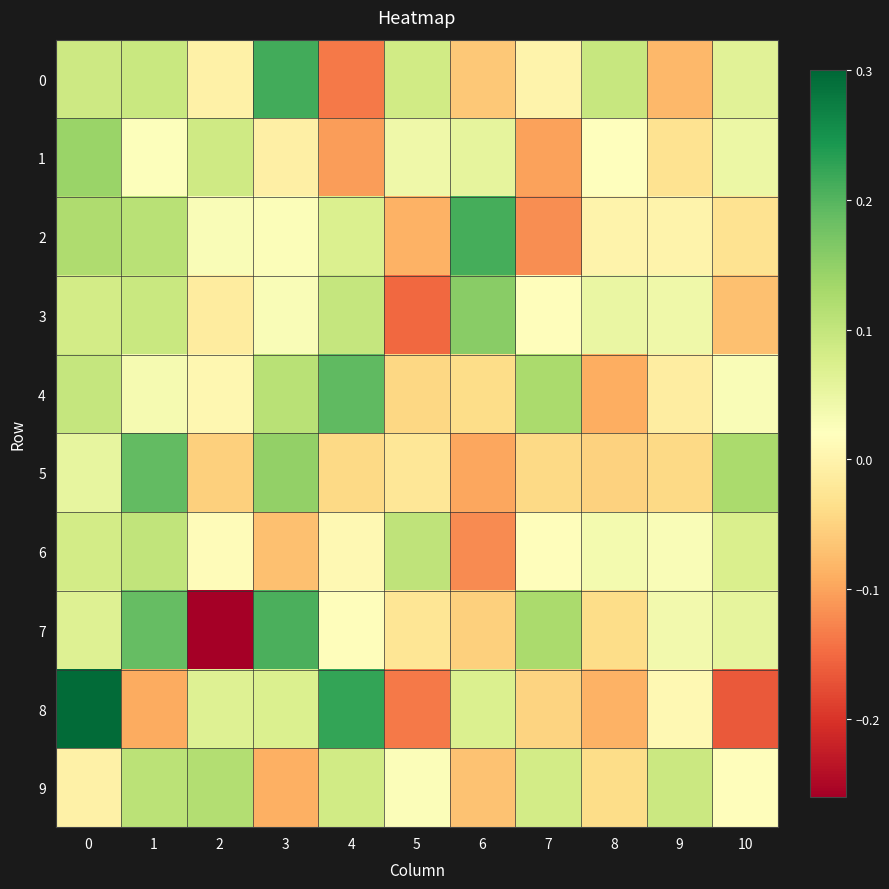

Reading left to right, list all the values displayed in this chart.

row_0: 0.1	0.1	-0.0	0.2	-0.1	0.1	-0.1	-0.0	0.1	-0.1	0.1
row_1: 0.1	0.0	0.1	-0.0	-0.1	0.0	0.1	-0.1	0.0	-0.0	0.0
row_2: 0.1	0.1	0.0	0.0	0.1	-0.1	0.2	-0.1	-0.0	-0.0	-0.0
row_3: 0.1	0.1	-0.0	0.0	0.1	-0.2	0.2	0.0	0.0	0.0	-0.1
row_4: 0.1	0.0	0.0	0.1	0.2	-0.0	-0.0	0.1	-0.1	-0.0	0.0
row_5: 0.1	0.2	-0.1	0.1	-0.0	-0.0	-0.1	-0.0	-0.1	-0.0	0.1
row_6: 0.1	0.1	0.0	-0.1	0.0	0.1	-0.1	0.0	0.0	0.0	0.1
row_7: 0.1	0.2	-0.3	0.2	0.0	-0.0	-0.1	0.1	-0.0	0.0	0.1
row_8: 0.3	-0.1	0.1	0.1	0.2	-0.1	0.1	-0.0	-0.1	0.0	-0.2
row_9: -0.0	0.1	0.1	-0.1	0.1	0.0	-0.1	0.1	-0.0	0.1	0.0